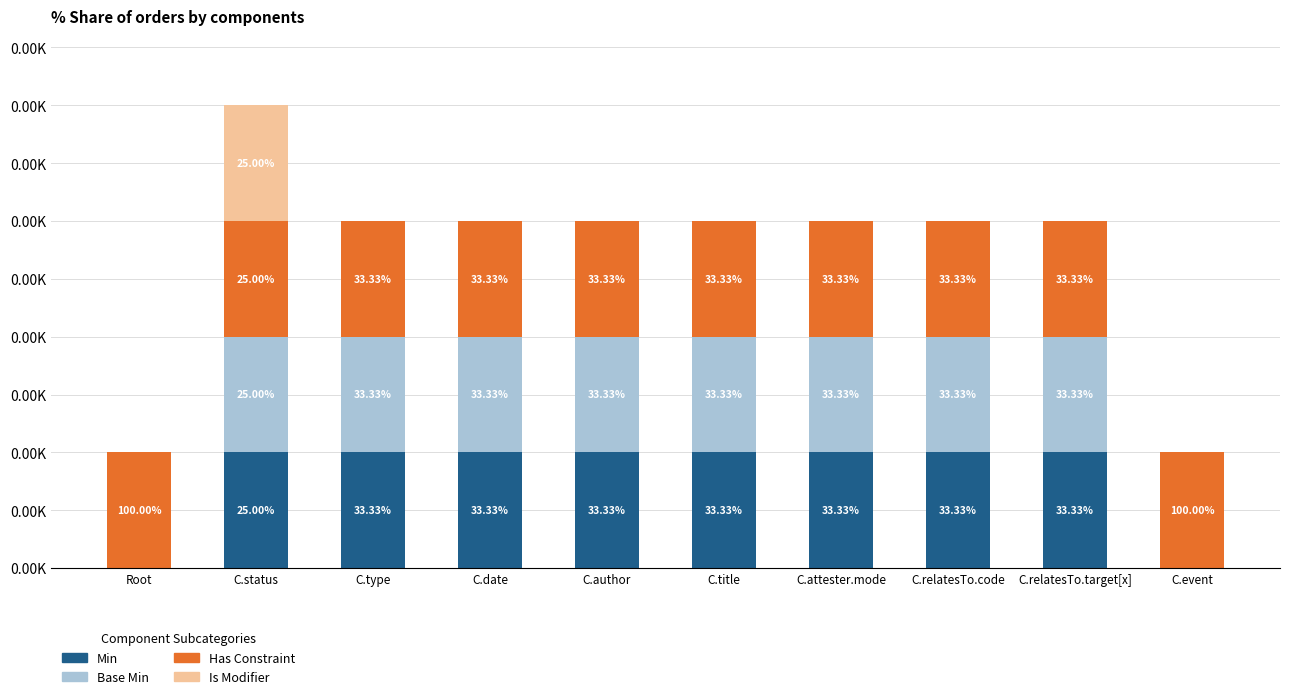

Are the bars horizontal?

No